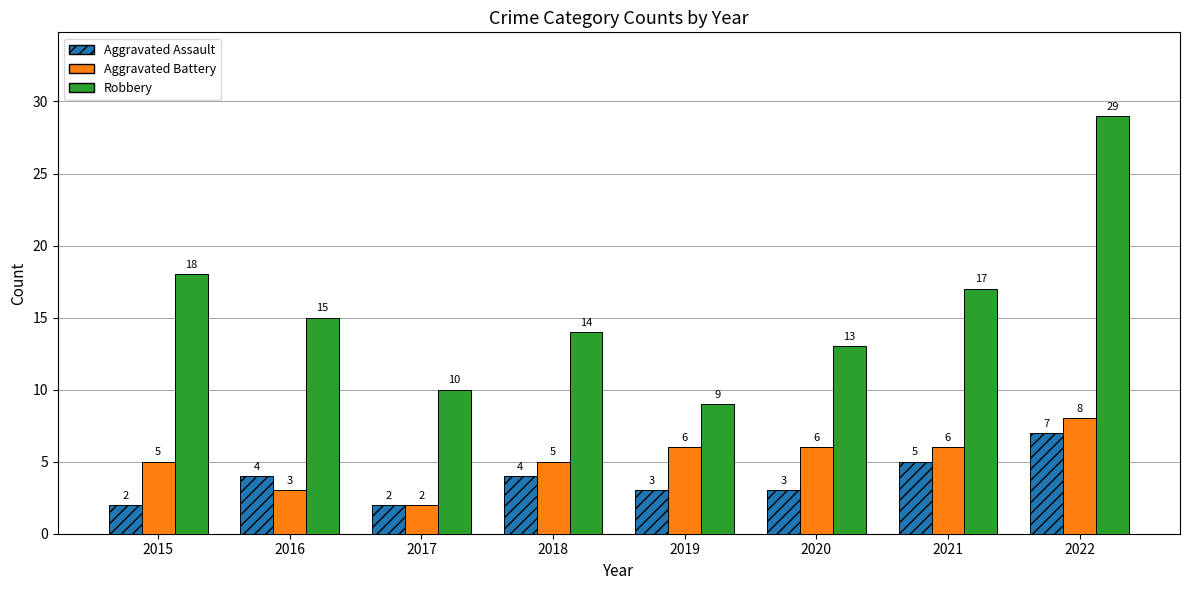

At how many categories does at least one series exceed 23?

1